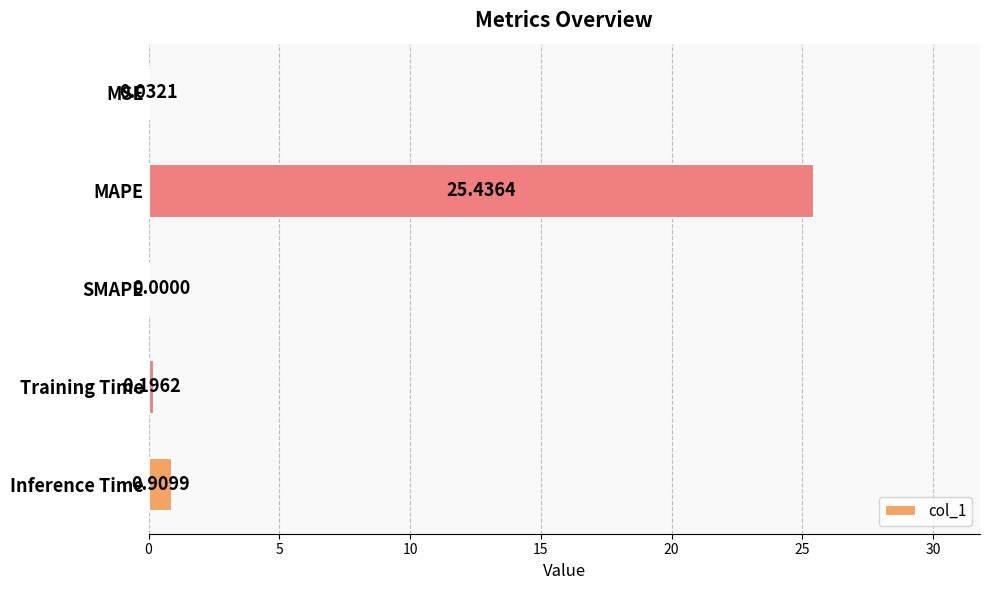

At which label is the value closest to 12?

Inference Time